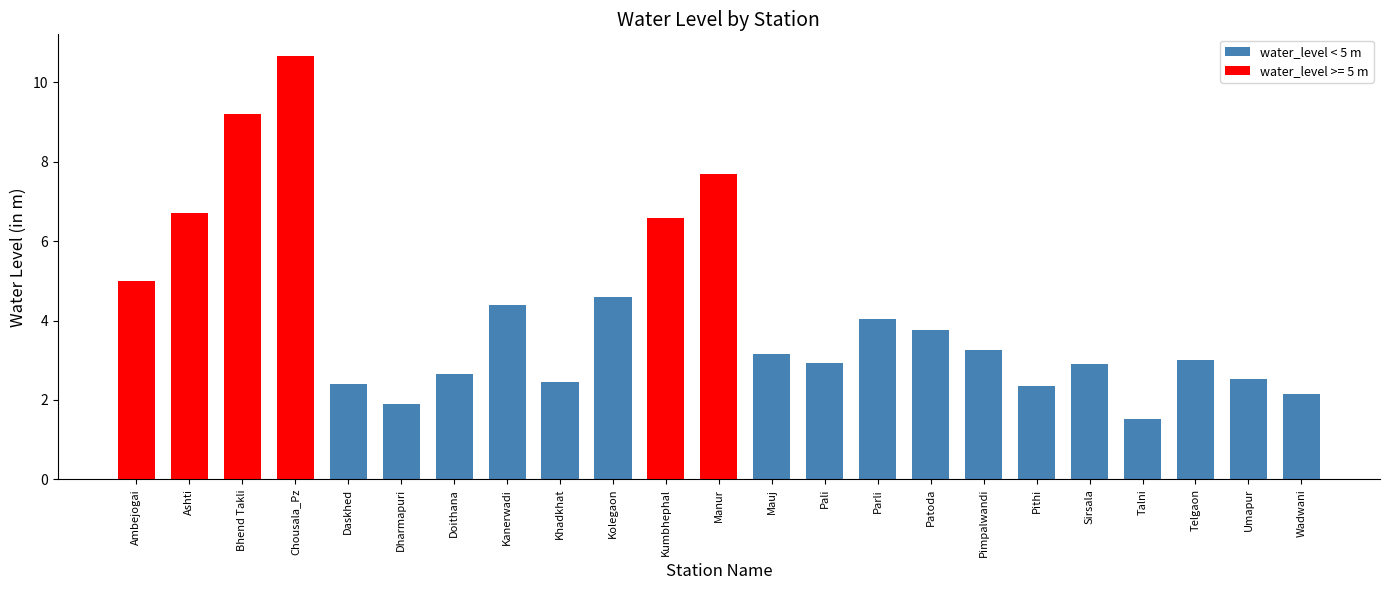

The chart shows a value of 3.3 at Ambejogai. True or false?

False